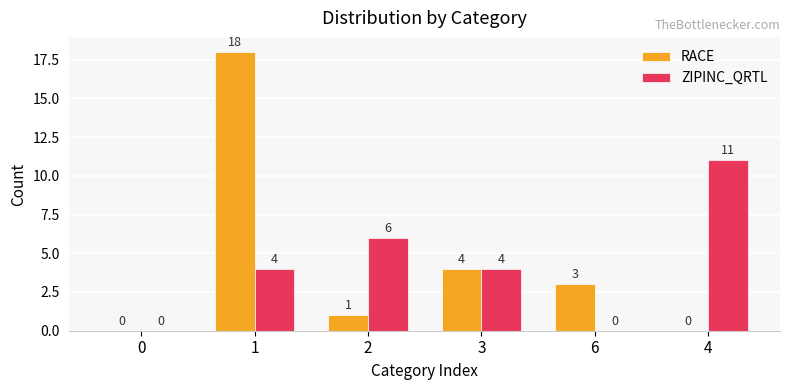

Which series changed the most between 3 and 4?

ZIPINC_QRTL